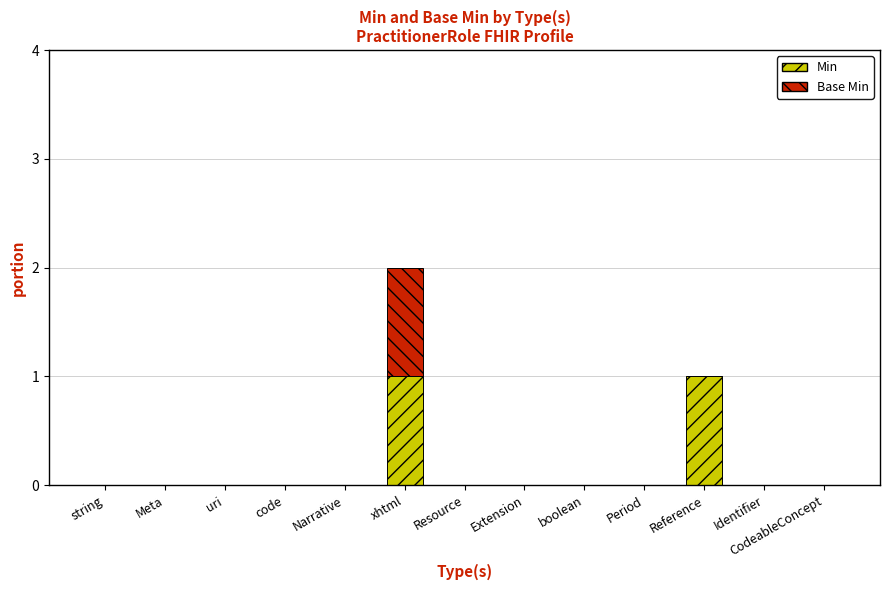

The value of Min at Extension is 0. True or false?

True